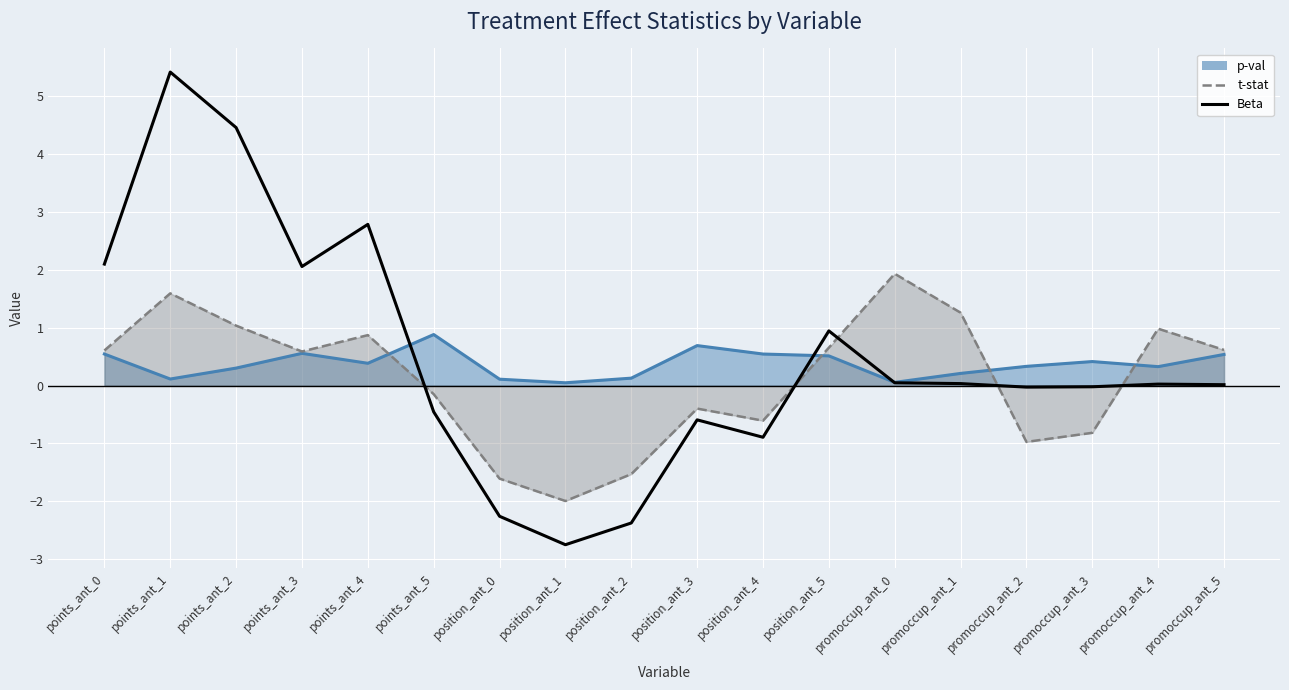

Which has a higher value, promoccup_ant_3 or points_ant_2?

points_ant_2